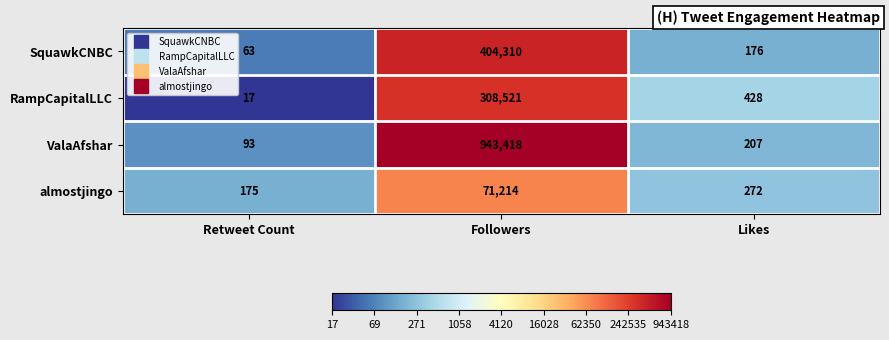

The value of RampCapitalLLC at Likes is 428. True or false?

True